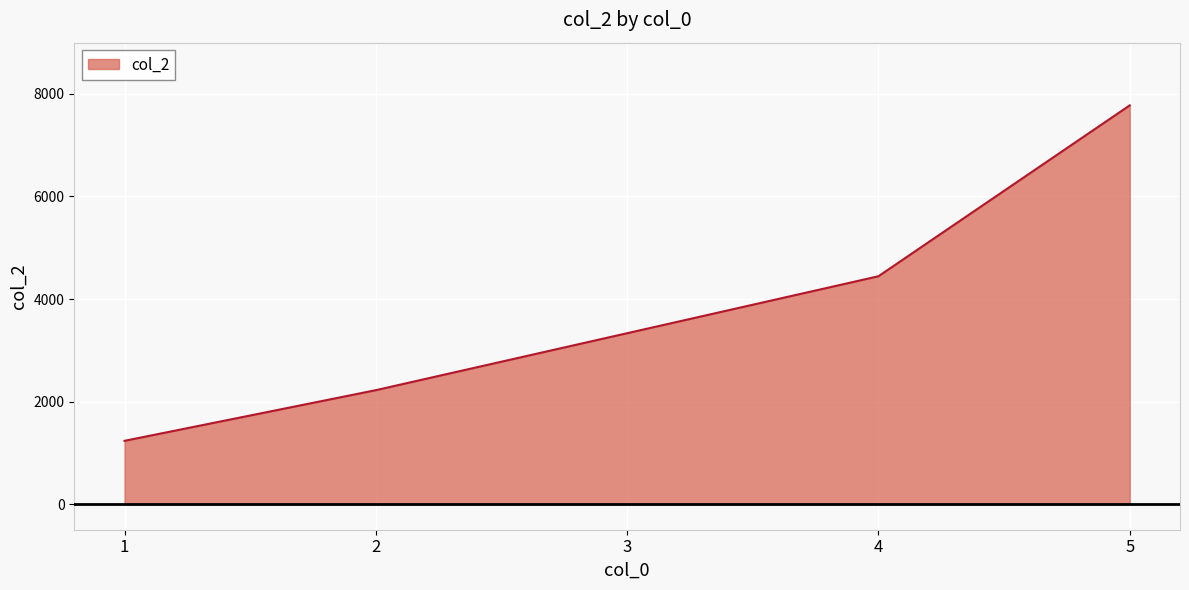

True or false: the data shows 4444 at 4.

True